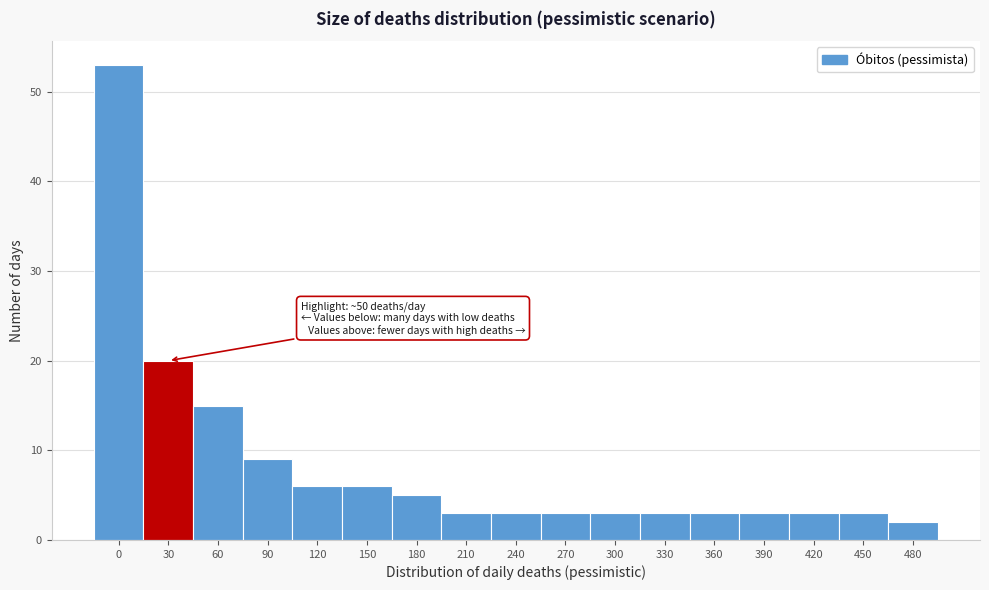

Reading left to right, extract all data points from this chart.

53	20	15	9	6	6	5	3	3	3	3	3	3	3	3	3	2